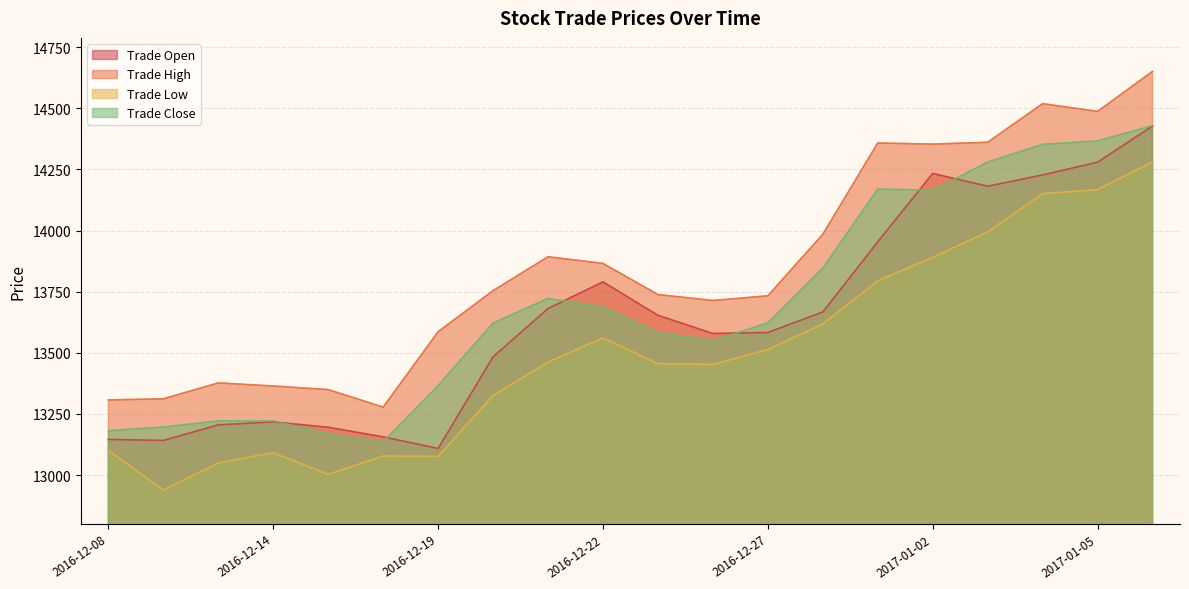

True or false: Trade Low and Trade High cross at least once.

False